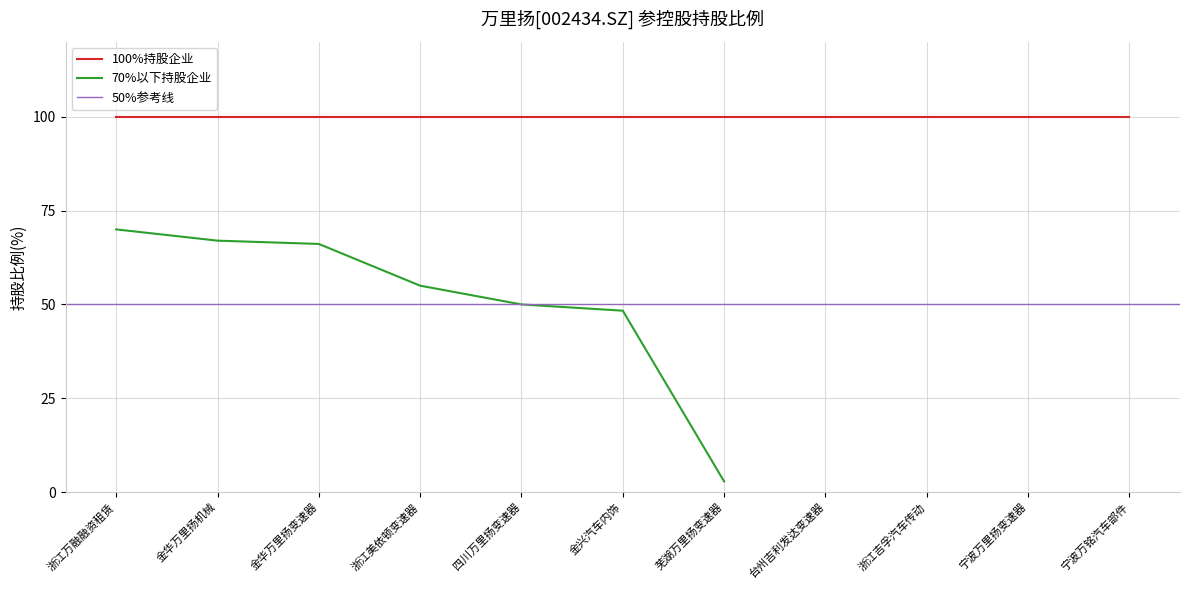

What is the sum of the values at 浙江美依顿变速器 and 金兴汽车内饰?

103.3